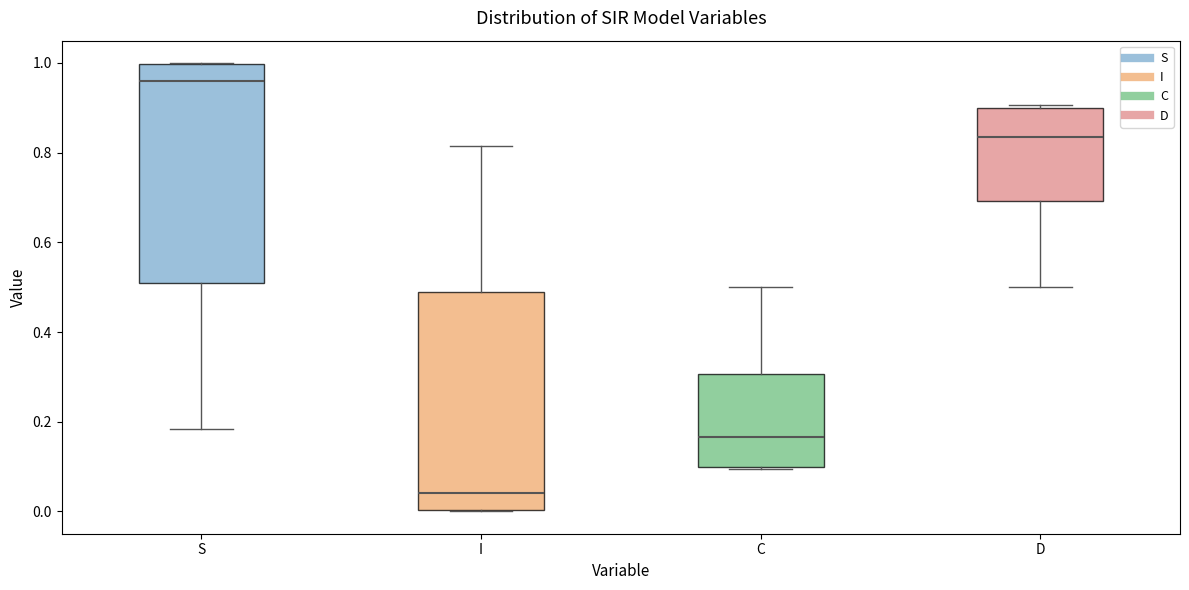

Which box's median line is the highest?

S